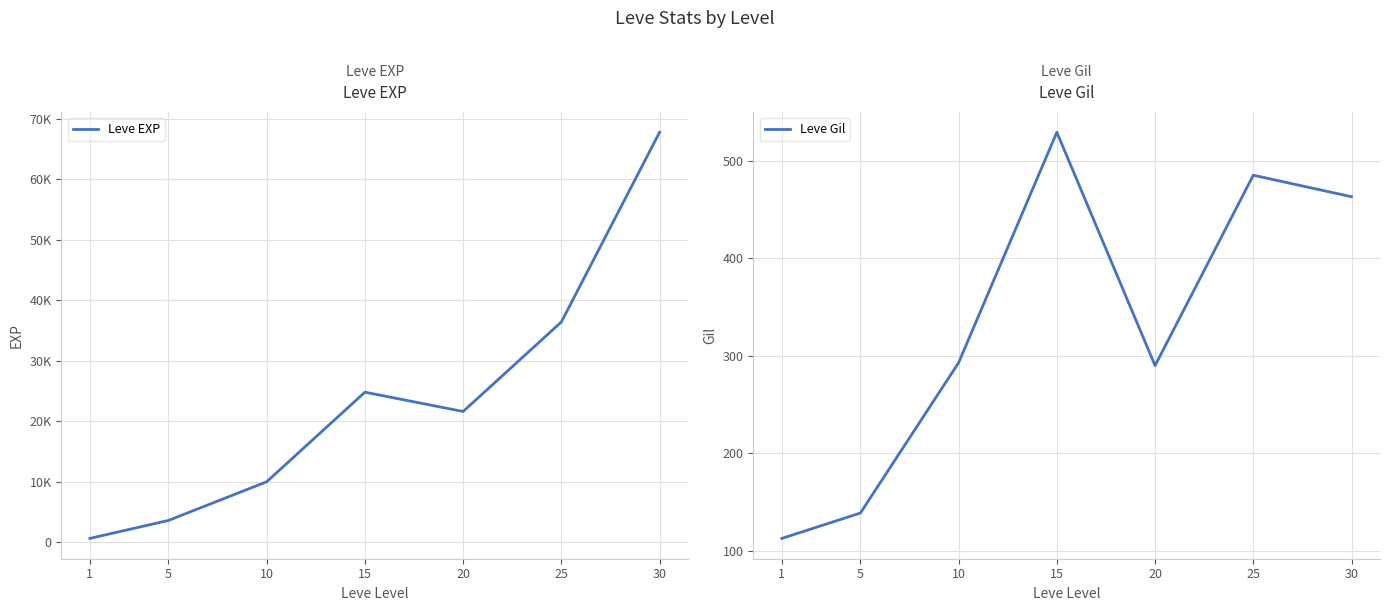

Reading left to right, list all the values displayed in this chart.

Leve EXP: 1=630	5=3600	10=9990	15=24790	20=21600	25=36390	30=67730
Leve Gil: 1=113	5=139	10=293	15=529	20=290	25=485	30=463